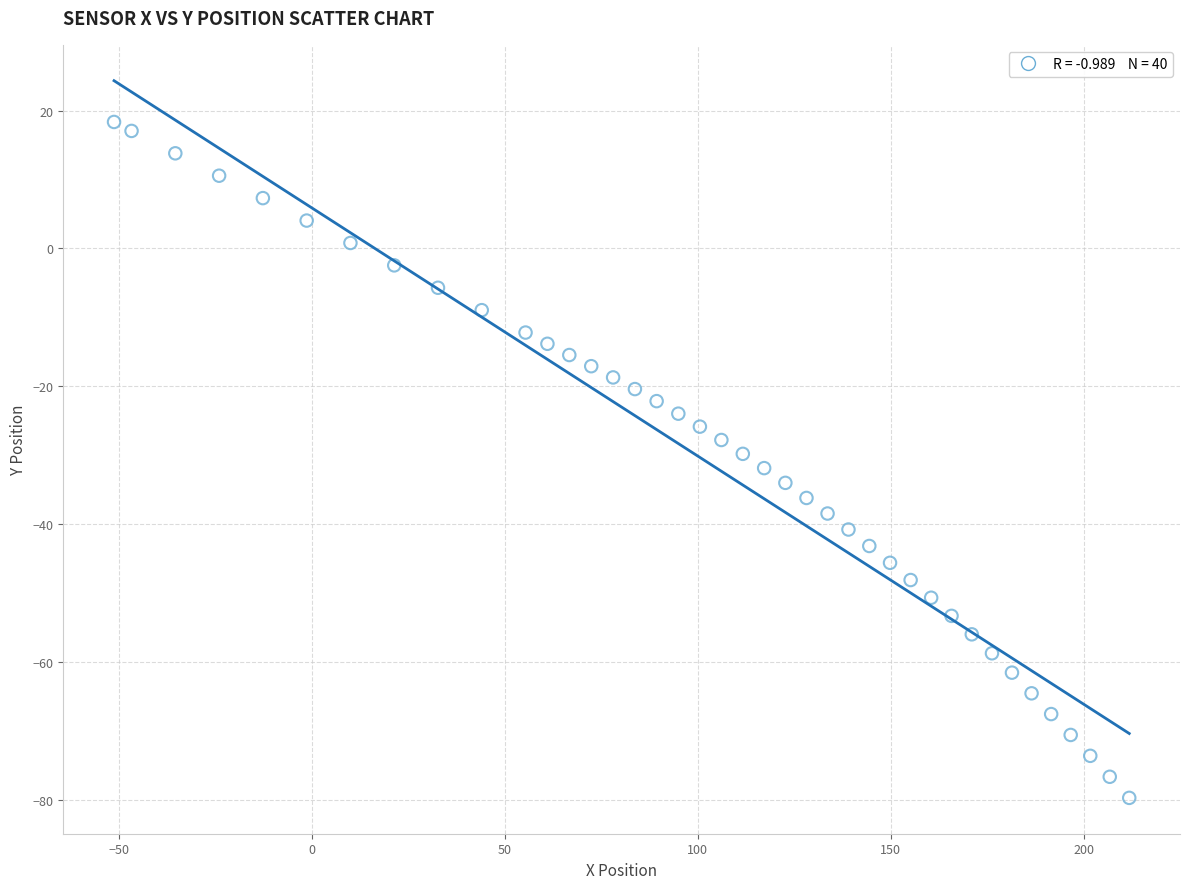

What is the range of X values (max minus min)?

263.1